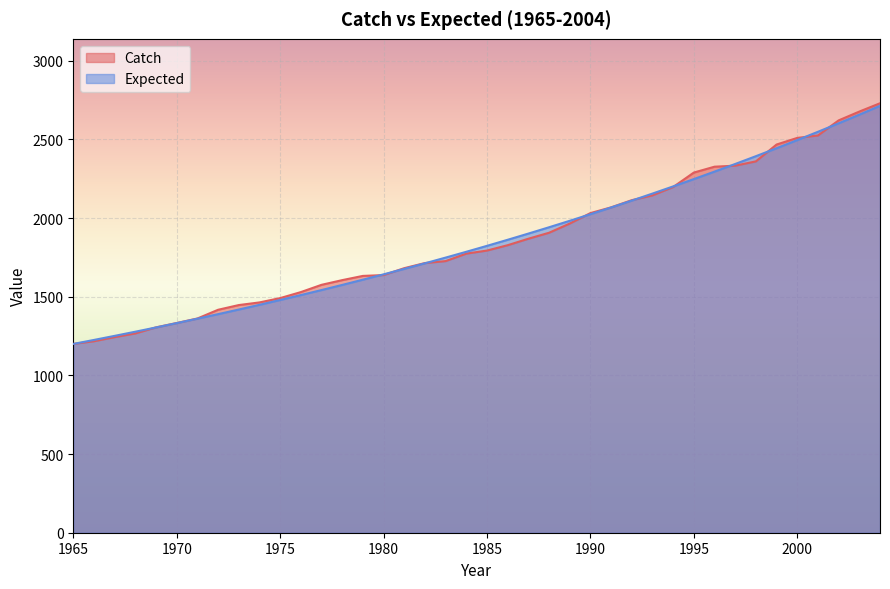

Reading left to right, transcribe all the data shown in this chart.

Catch: 1965=1200.0	1966=1217.1	1967=1243.3	1968=1266.7	1969=1305.3	1970=1333.0	1971=1361.6	1972=1417.1	1973=1447.0	1974=1463.8	1975=1491.3	1976=1529.4	1977=1575.7	1978=1605.5	1979=1632.4	1980=1637.6	1981=1681.5	1982=1714.1	1983=1726.5	1984=1774.0	1985=1793.4	1986=1827.5	1987=1868.7	1988=1906.6	1989=1965.1	1990=2031.6	1991=2068.0	1992=2113.8	1993=2144.4	1994=2197.3	1995=2289.3	1996=2326.5	1997=2333.1	1998=2360.4	1999=2467.5	2000=2509.6	2001=2524.9	2002=2620.9	2003=2676.9	2004=2729.7
Expected: 1965=1200.0	1966=1225.4	1967=1251.3	1968=1277.7	1969=1304.7	1970=1332.3	1971=1360.5	1972=1389.3	1973=1418.6	1974=1448.6	1975=1479.2	1976=1510.5	1977=1542.4	1978=1575.1	1979=1608.4	1980=1642.4	1981=1677.1	1982=1712.5	1983=1748.7	1984=1785.7	1985=1823.5	1986=1862.0	1987=1901.4	1988=1941.6	1989=1982.6	1990=2024.5	1991=2067.3	1992=2111.0	1993=2155.7	1994=2201.2	1995=2247.8	1996=2295.3	1997=2343.8	1998=2393.4	1999=2444.0	2000=2495.6	2001=2548.4	2002=2602.3	2003=2657.3	2004=2713.5